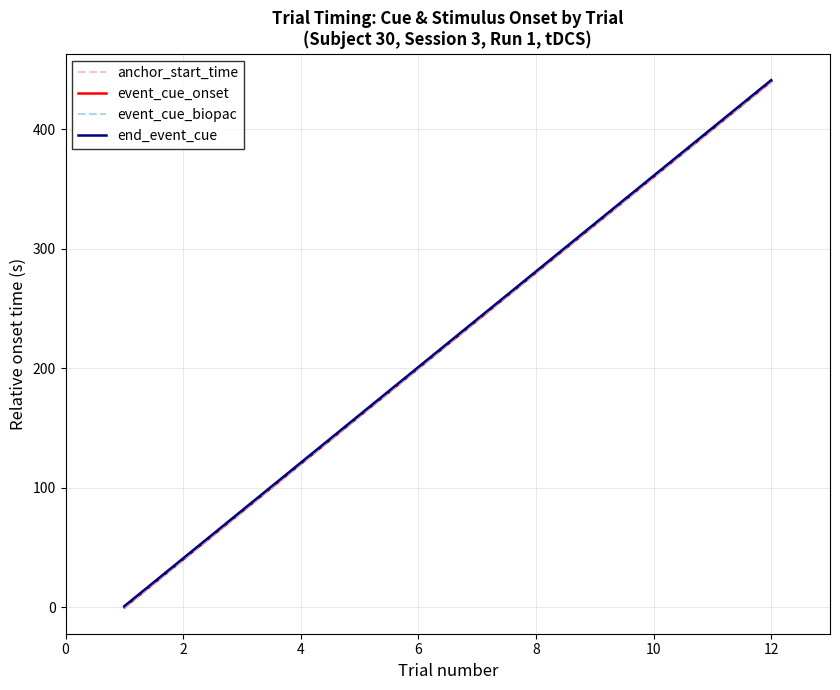

Which series has the widest spread of values?

anchor_start_time